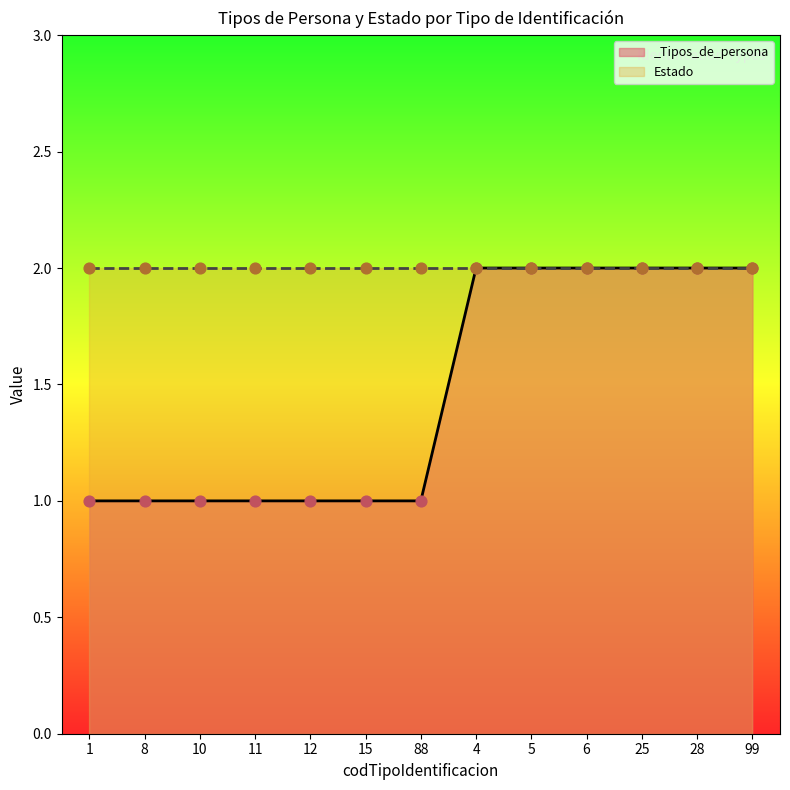

What is the ratio of the value at 6 to the value at 10?

2.0